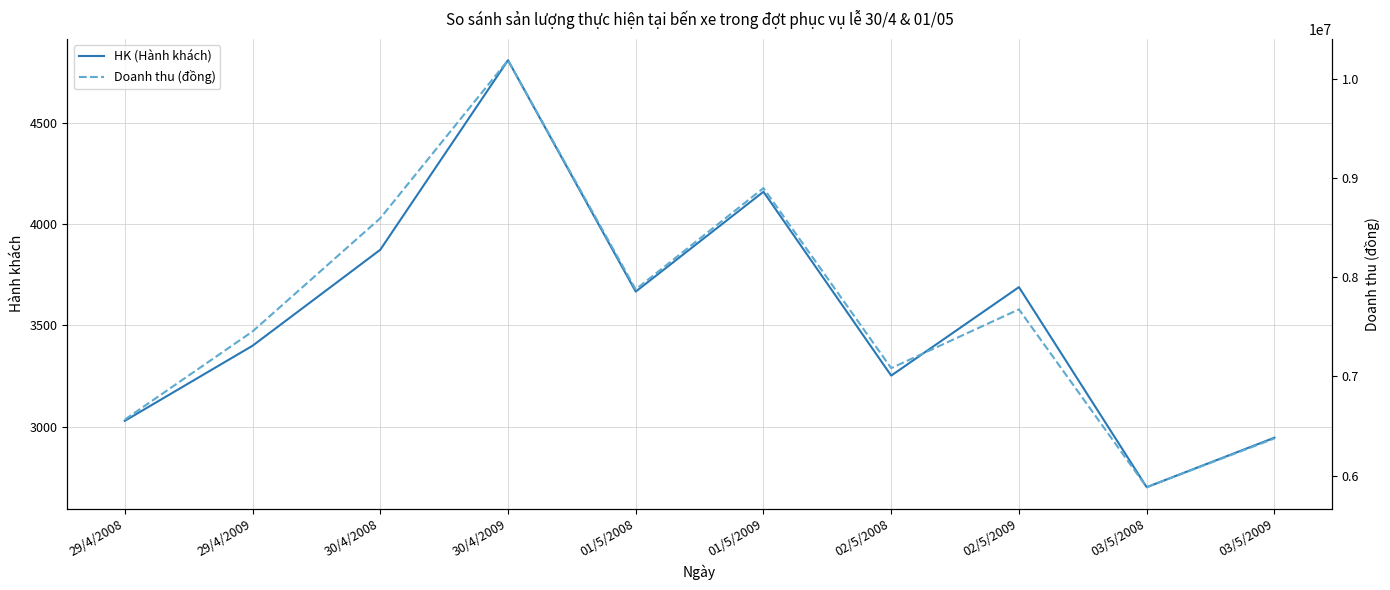

Reading left to right, list all the values displayed in this chart.

HK (Hành khách): 29/4/2008=3030	29/4/2009=3400	30/4/2008=3873	30/4/2009=4807	01/5/2008=3667	01/5/2009=4159	02/5/2008=3253	02/5/2009=3689	03/5/2008=2703	03/5/2009=2947
Doanh thu (đồng): 29/4/2008=6564108	29/4/2009=7453951	30/4/2008=8596511	30/4/2009=10191316	01/5/2008=7878198	01/5/2009=8901260	02/5/2008=7083989	02/5/2009=7677278	03/5/2008=5882199	03/5/2009=6373975